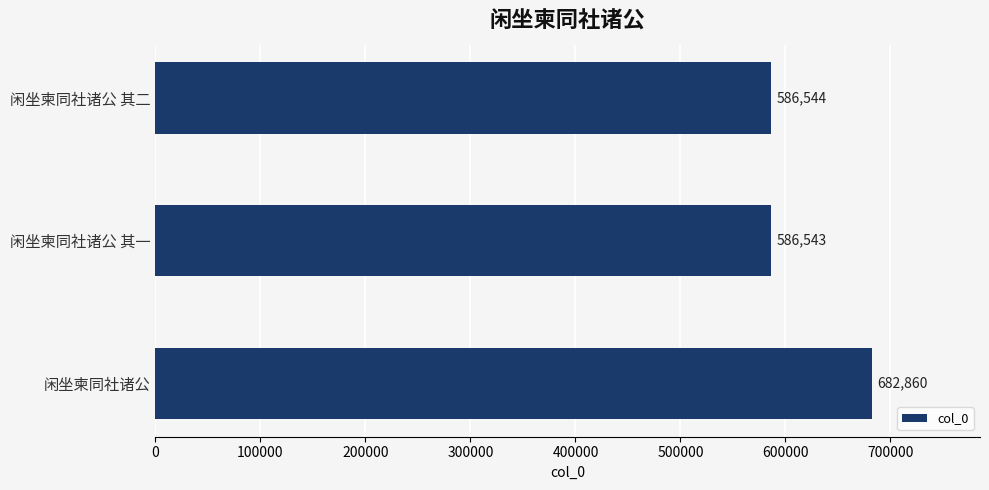

Which label corresponds to the smallest value in the chart?

闲坐柬同社诸公 其一